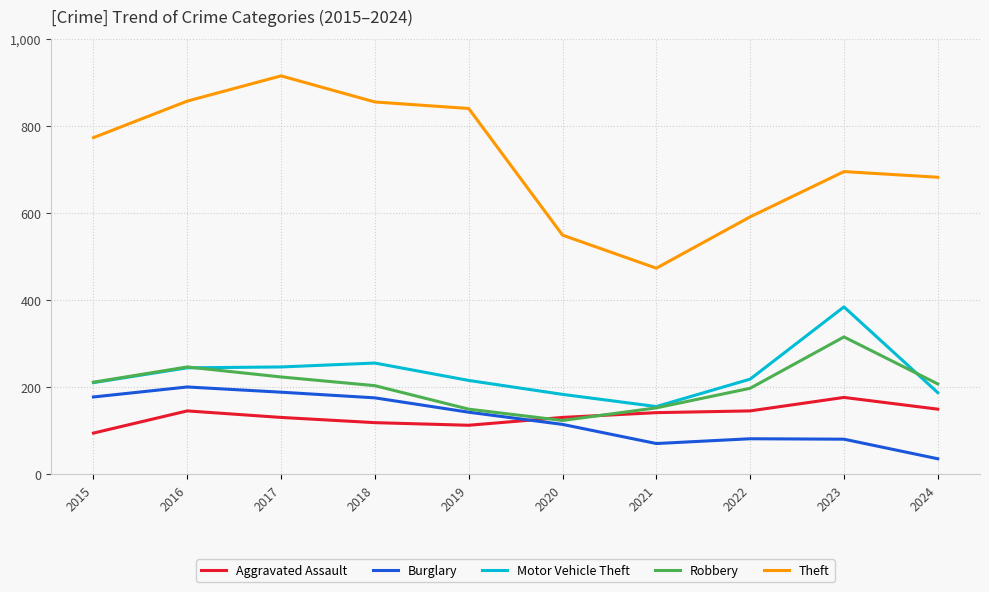

Between 2019 and 2023, which series saw the biggest shift?

Motor Vehicle Theft